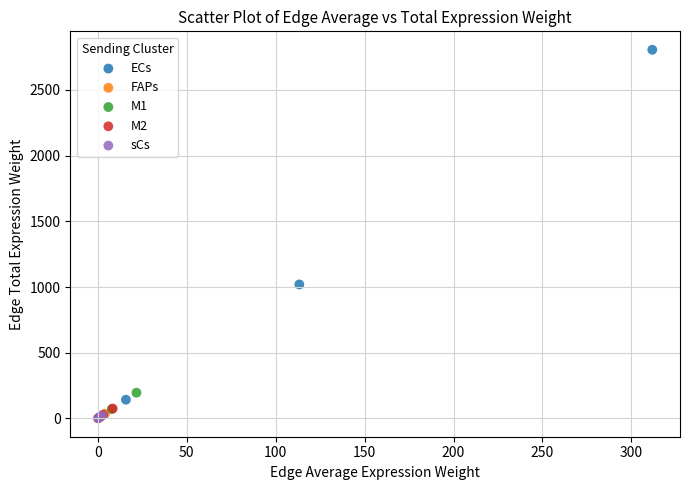

Which series has the largest Y range (max minus min)?

ECs